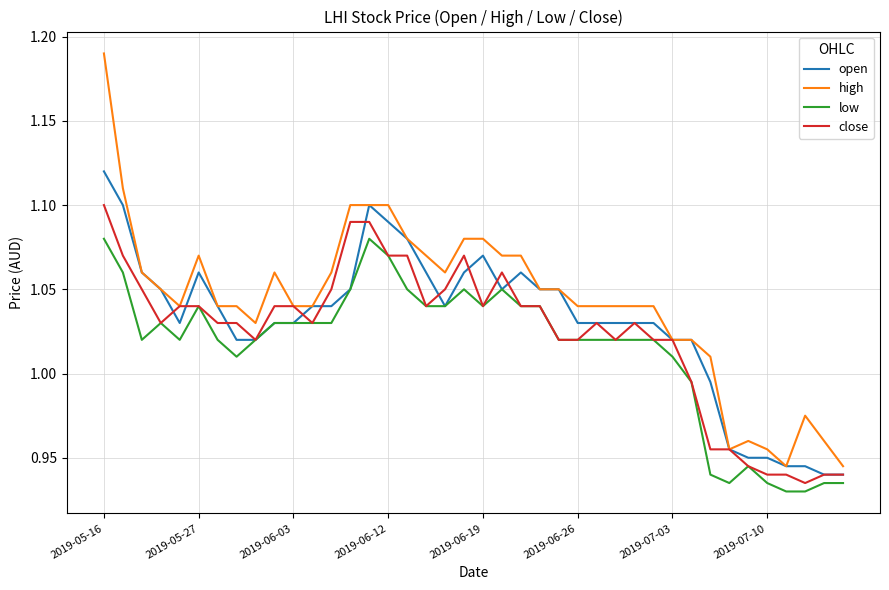

What are all the series names shown in the legend?

open, high, low, close